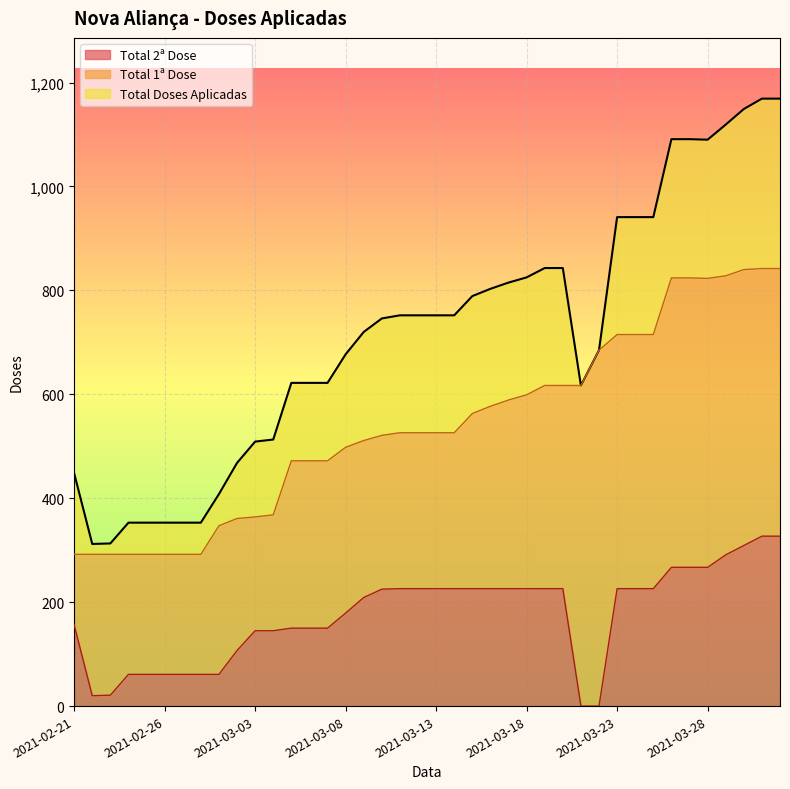

Reading left to right, transcribe all the data shown in this chart.

Total Doses Aplicadas: 2021-02-21=448	2021-02-22=312	2021-02-23=313	2021-02-24=353	2021-02-25=353	2021-02-26=353	2021-02-27=353	2021-02-28=353	2021-03-01=408	2021-03-02=468	2021-03-03=509	2021-03-04=513	2021-03-05=622	2021-03-06=622	2021-03-07=622	2021-03-08=677	2021-03-09=720	2021-03-10=746	2021-03-11=752	2021-03-12=752	2021-03-13=752	2021-03-14=752	2021-03-15=789	2021-03-16=803	2021-03-17=815	2021-03-18=825	2021-03-19=843	2021-03-20=843	2021-03-21=617	2021-03-22=685	2021-03-23=941	2021-03-24=941	2021-03-25=941	2021-03-26=1091	2021-03-27=1091	2021-03-28=1090	2021-03-29=1119	2021-03-30=1149	2021-03-31=1169	2021-04-01=1169
Total 1ª Dose: 2021-02-21=292	2021-02-22=292	2021-02-23=292	2021-02-24=292	2021-02-25=292	2021-02-26=292	2021-02-27=292	2021-02-28=292	2021-03-01=347	2021-03-02=361	2021-03-03=364	2021-03-04=368	2021-03-05=472	2021-03-06=472	2021-03-07=472	2021-03-08=498	2021-03-09=511	2021-03-10=521	2021-03-11=526	2021-03-12=526	2021-03-13=526	2021-03-14=526	2021-03-15=563	2021-03-16=577	2021-03-17=589	2021-03-18=599	2021-03-19=617	2021-03-20=617	2021-03-21=617	2021-03-22=685	2021-03-23=715	2021-03-24=715	2021-03-25=715	2021-03-26=824	2021-03-27=824	2021-03-28=823	2021-03-29=828	2021-03-30=840	2021-03-31=842	2021-04-01=842
Total 2ª Dose: 2021-02-21=156	2021-02-22=20	2021-02-23=21	2021-02-24=61	2021-02-25=61	2021-02-26=61	2021-02-27=61	2021-02-28=61	2021-03-01=61	2021-03-02=107	2021-03-03=145	2021-03-04=145	2021-03-05=150	2021-03-06=150	2021-03-07=150	2021-03-08=179	2021-03-09=209	2021-03-10=225	2021-03-11=226	2021-03-12=226	2021-03-13=226	2021-03-14=226	2021-03-15=226	2021-03-16=226	2021-03-17=226	2021-03-18=226	2021-03-19=226	2021-03-20=226	2021-03-21=0	2021-03-22=0	2021-03-23=226	2021-03-24=226	2021-03-25=226	2021-03-26=267	2021-03-27=267	2021-03-28=267	2021-03-29=291	2021-03-30=309	2021-03-31=327	2021-04-01=327